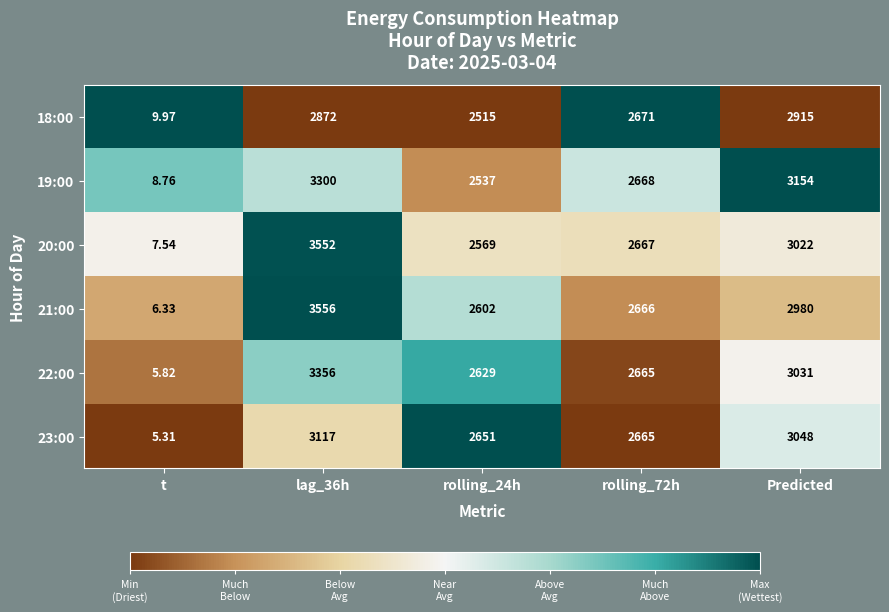

At which label does 20:00 reach its minimum?

t